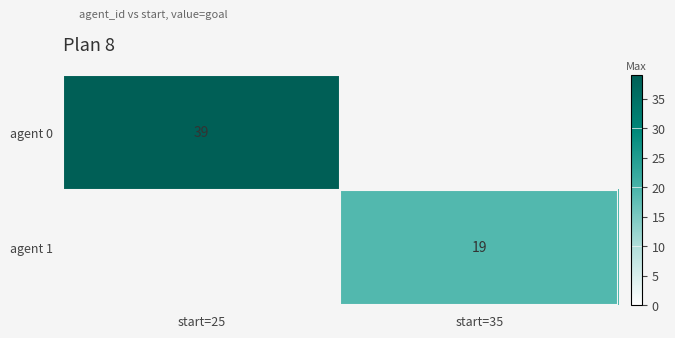

Is it true that agent 0 equals 59 at start=25?

False